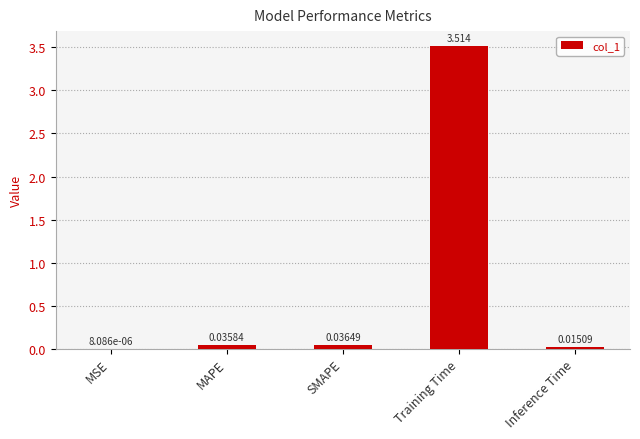

At which label is the value closest to 1?

SMAPE